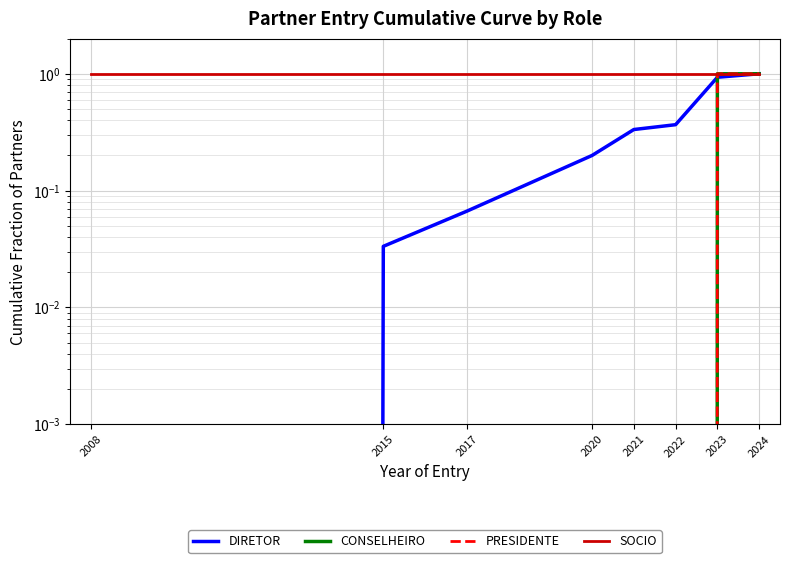

Count the number of data series in this chart.

4